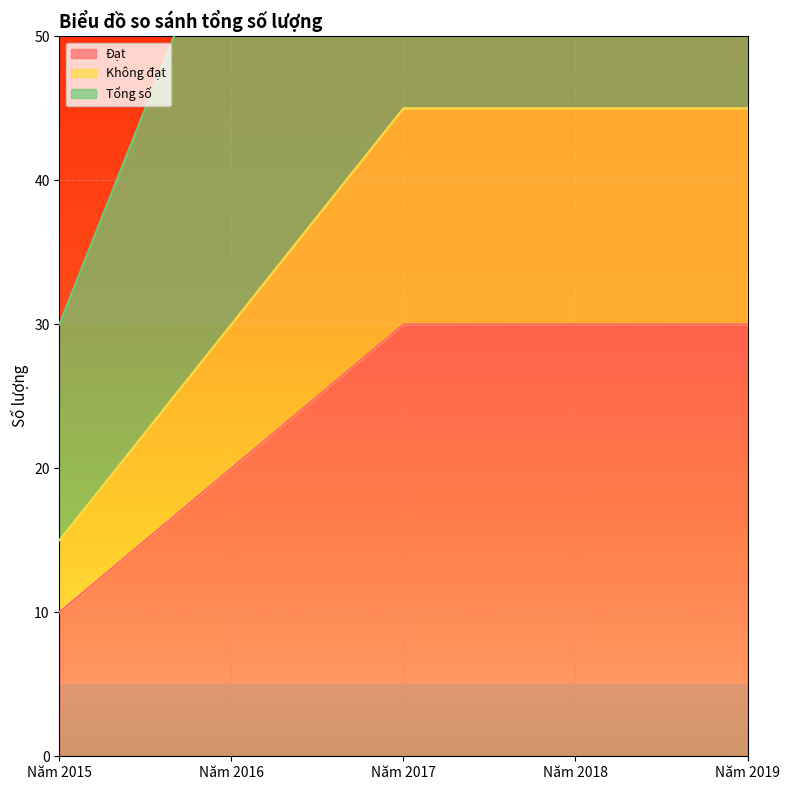

How many Đạt values are between 20 and 30?

4